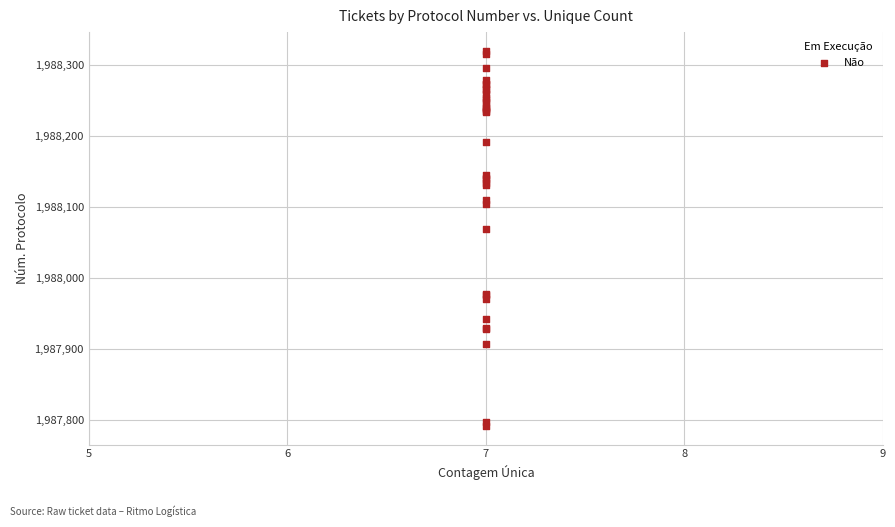

What Y value in the scatter plot is closest to 1988056?

1988069